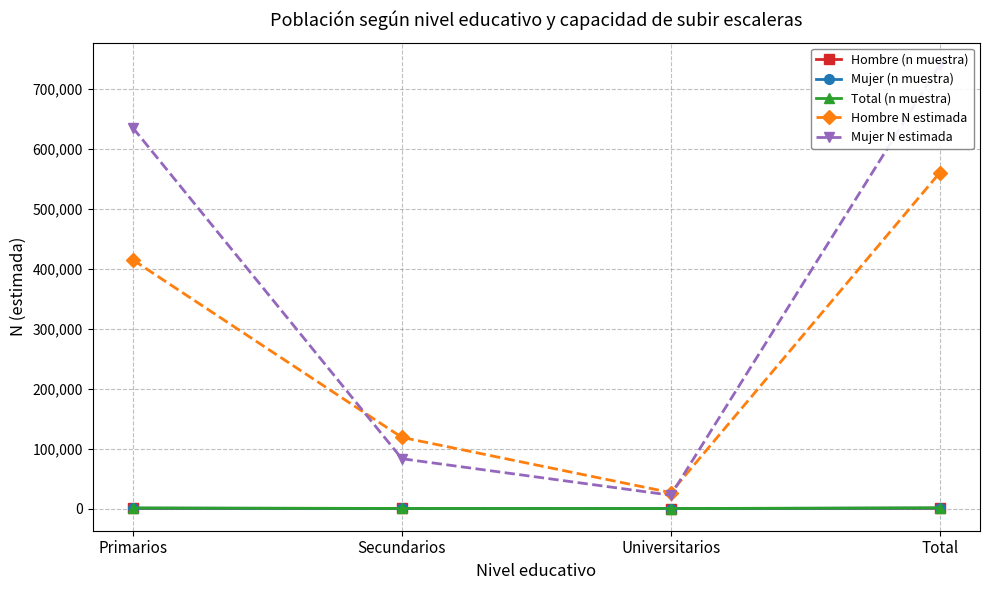

How many lines are shown in the chart?

5